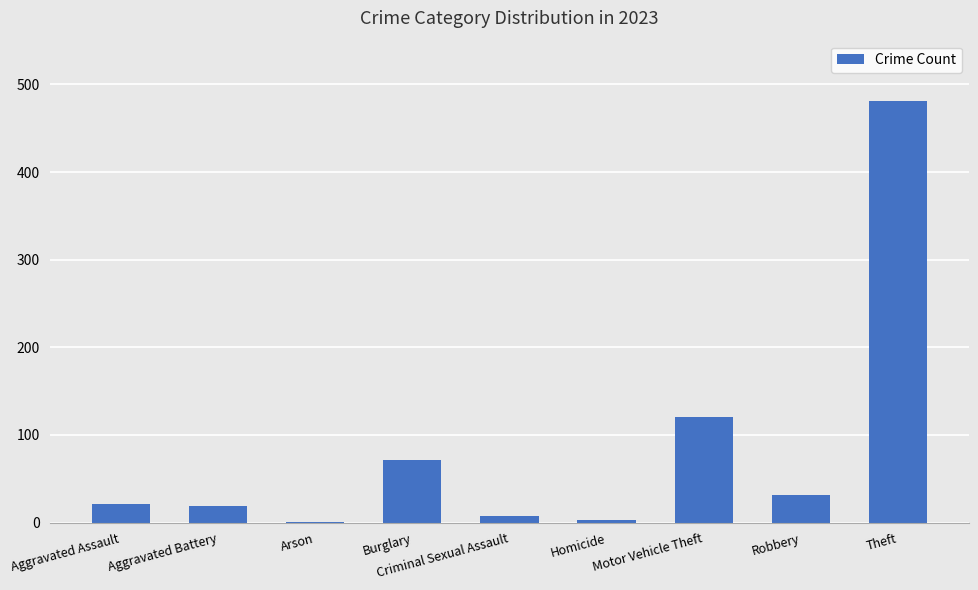

Is it true that the value at Burglary is 71?

True